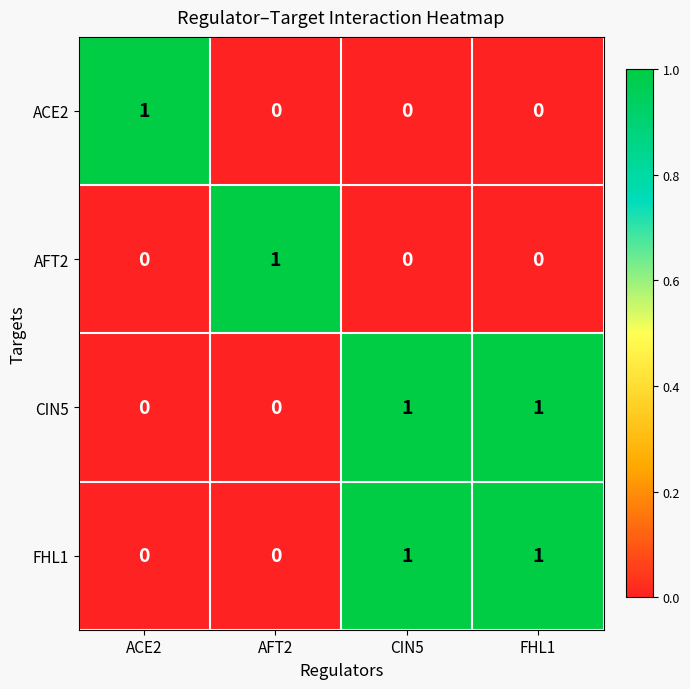

True or false: AFT2 has a value of 1 at AFT2.

True